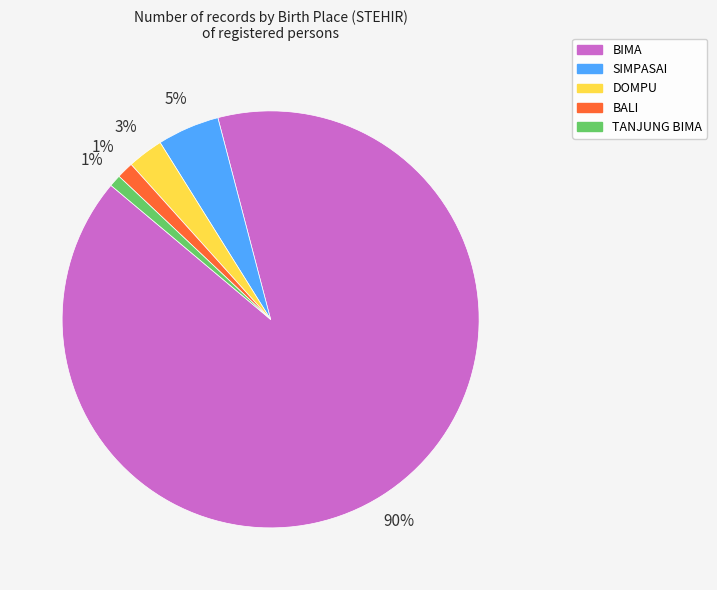

Do DOMPU and TANJUNG BIMA together represent more than half of the pie?

No